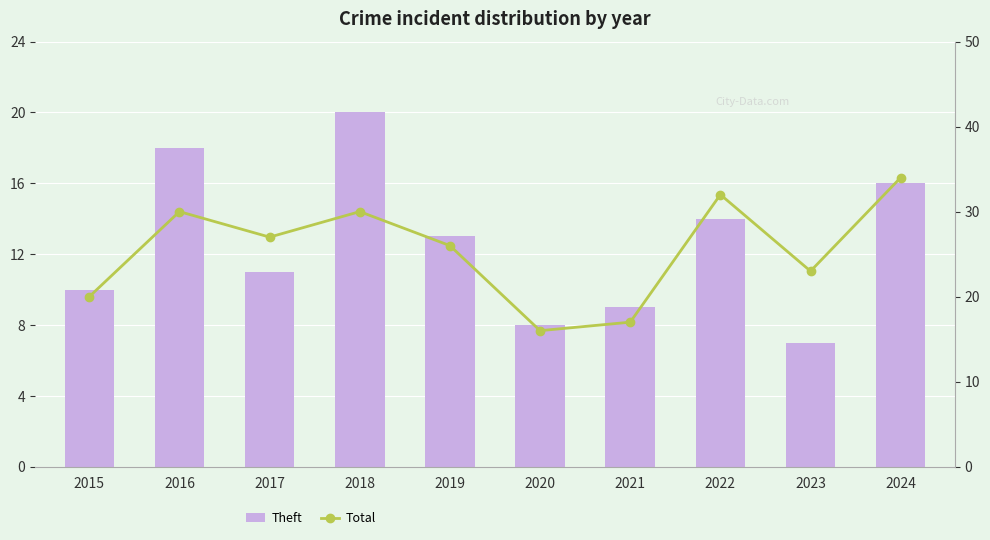

Reading left to right, what are all the values shown in this chart?

Theft: 10	18	11	20	13	8	9	14	7	16
Total: 20	30	27	30	26	16	17	32	23	34